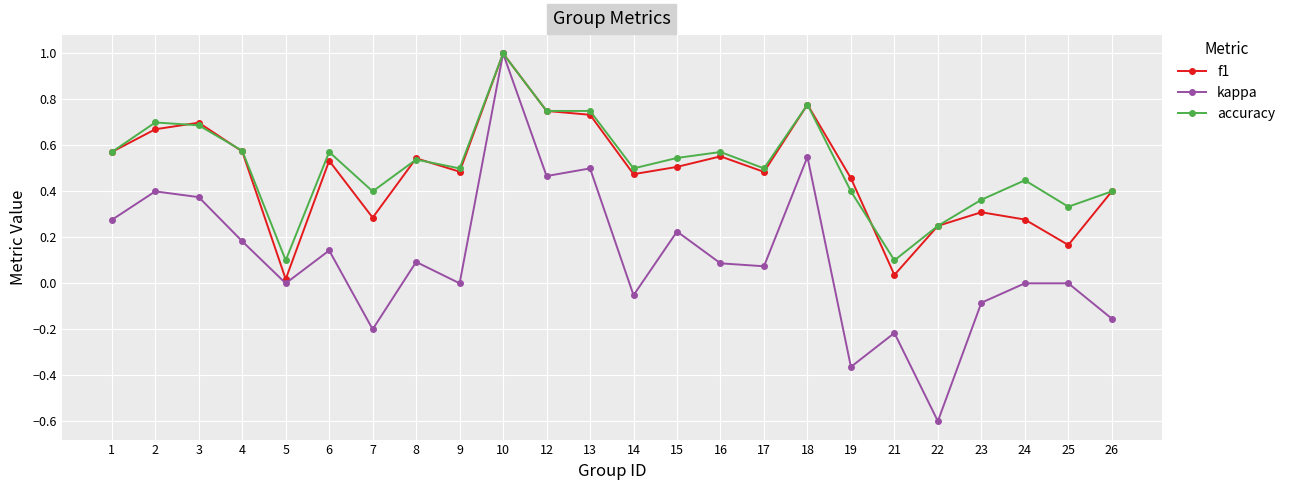

Which series has the largest total across all categories?

accuracy